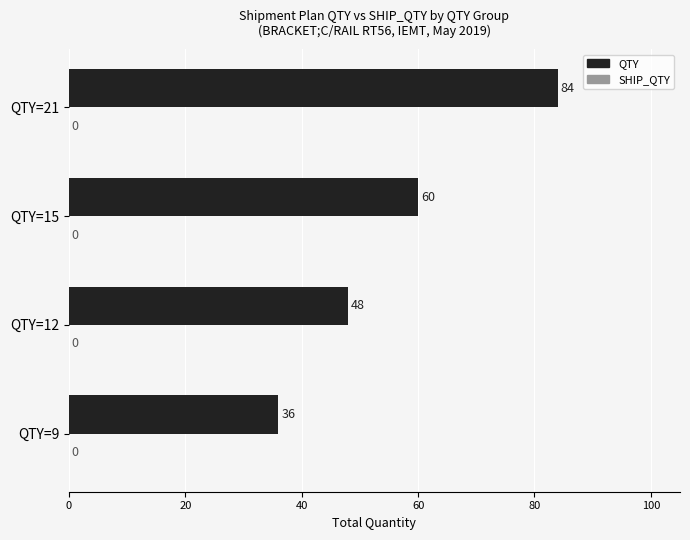

How many values are between 48 and 84?

3